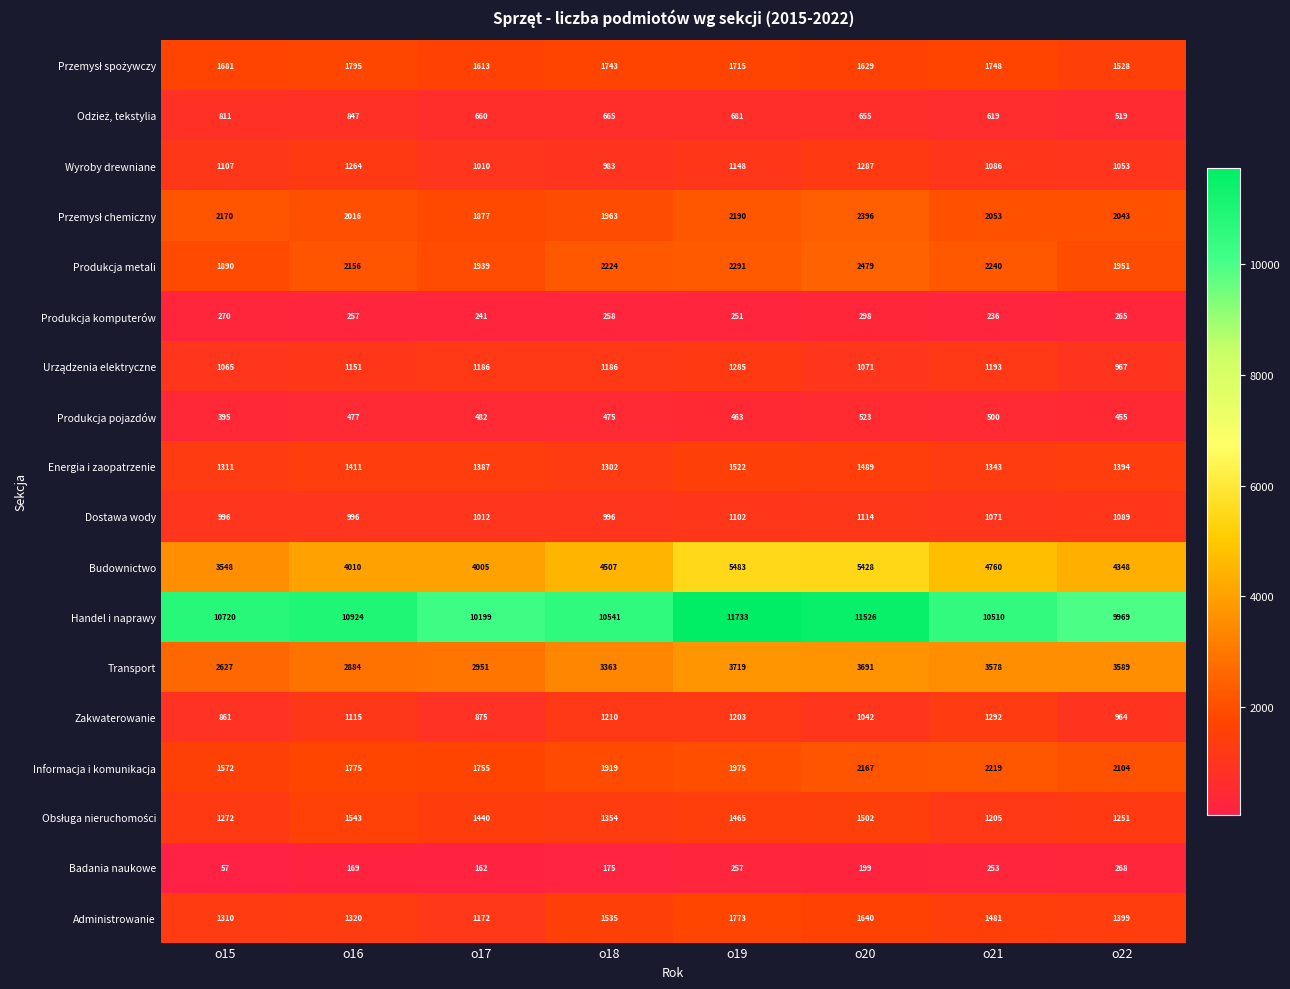

What is the difference between the second highest and minimum values in the Produkcja komputerów series?

34